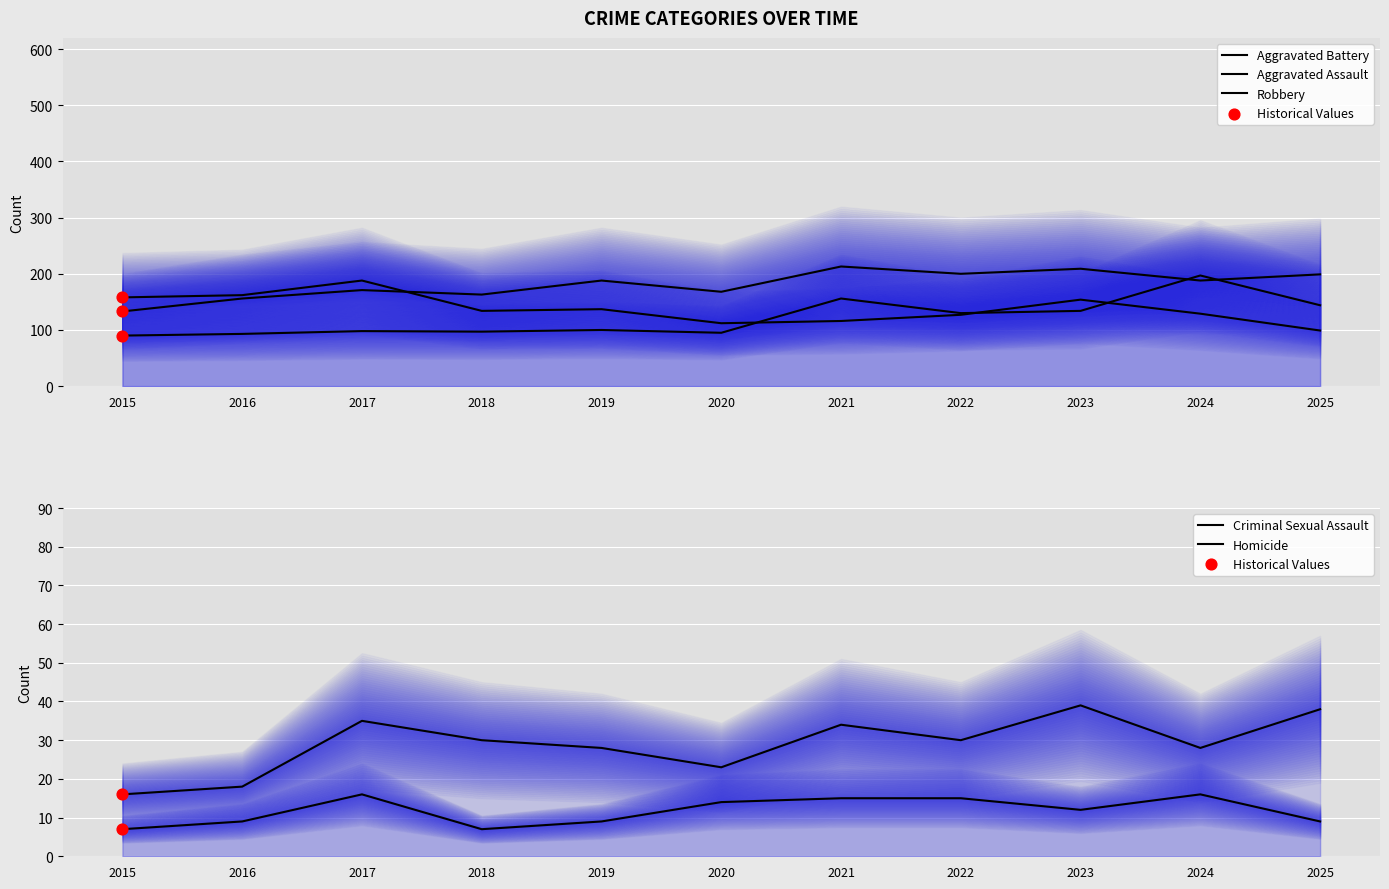

At which category is the sum across all series the highest?

2024